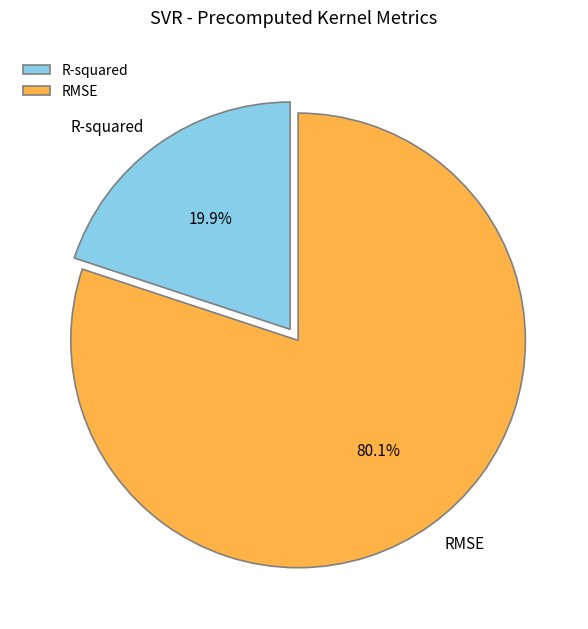

Rank the categories by value from highest to lowest.

RMSE, R-squared